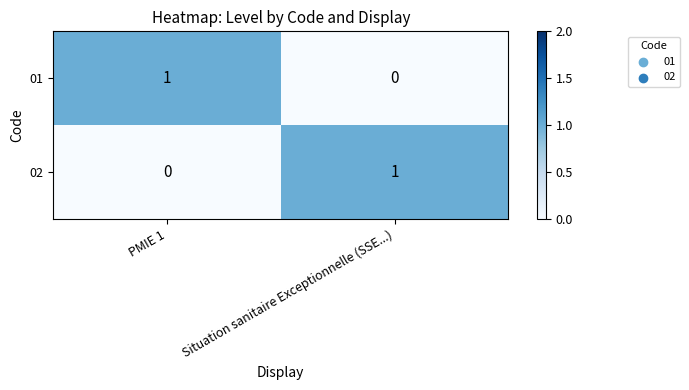

The 01 series shows 0 at Situation sanitaire Exceptionnelle (SSE...). True or false?

True